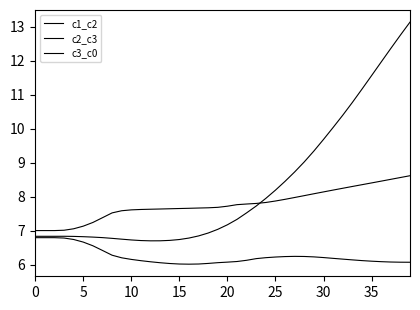

Rank the series by their average value, from highest to lowest.

c1_c2, c3_c0, c2_c3